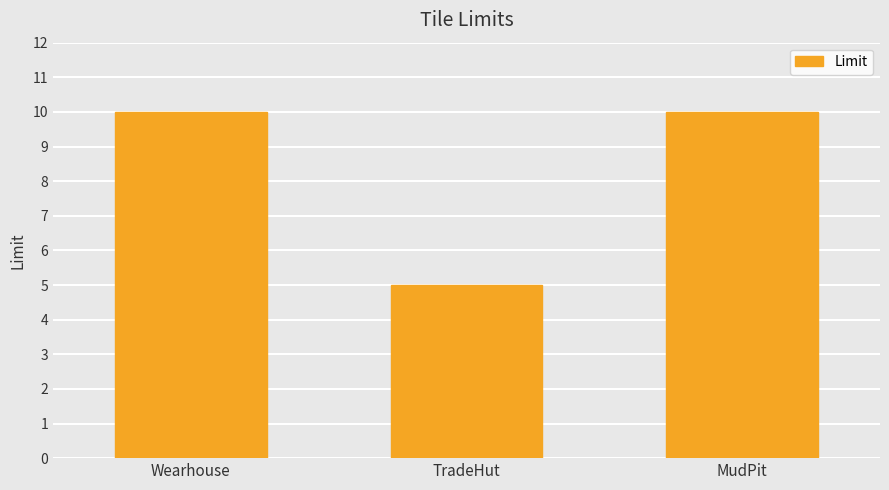

Reading left to right, transcribe all the data shown in this chart.

Wearhouse=10	TradeHut=5	MudPit=10